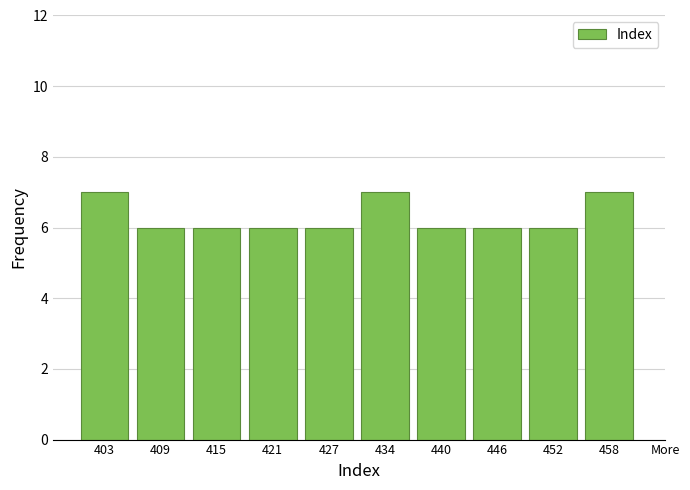

Reading left to right, transcribe all the data shown in this chart.

403=7	409=6	415=6	421=6	427=6	434=7	440=6	446=6	452=6	458=7